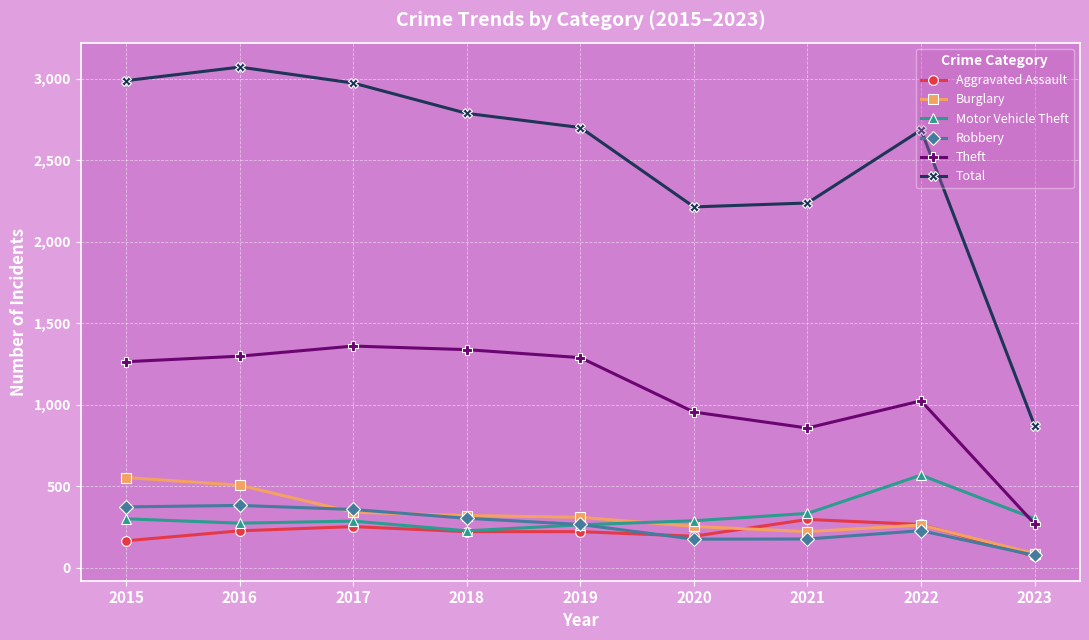

What is the value of the Theft point at the 6th from the left?

954